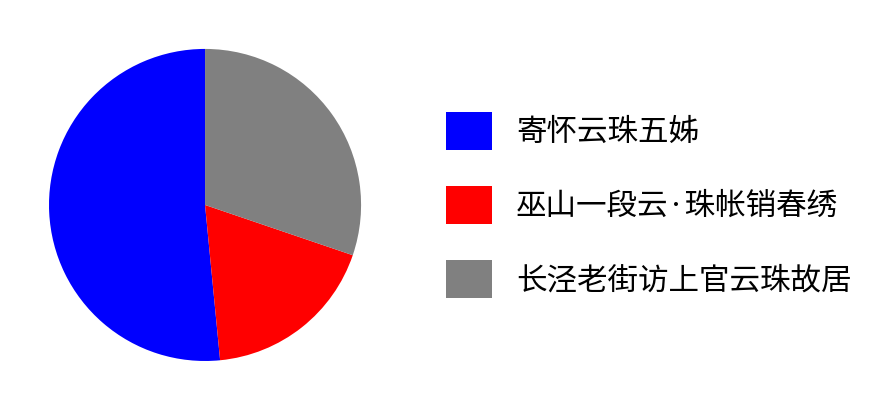

Is it true that 寄怀云珠五姊 is 52% of the pie?

True